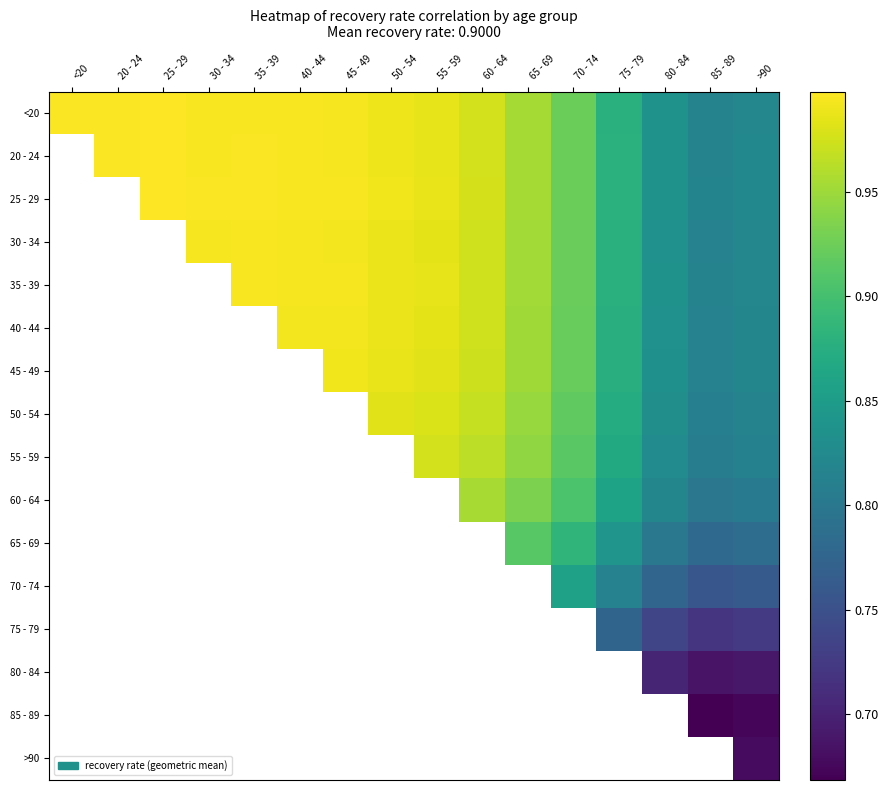

At 20 - 24, list the series in order from largest to smallest.

20 - 24, 25 - 29, 30 - 34, 35 - 39, 40 - 44, 45 - 49, 50 - 54, 55 - 59, 60 - 64, 65 - 69, 70 - 74, 75 - 79, 80 - 84, 85 - 89, >90, <20